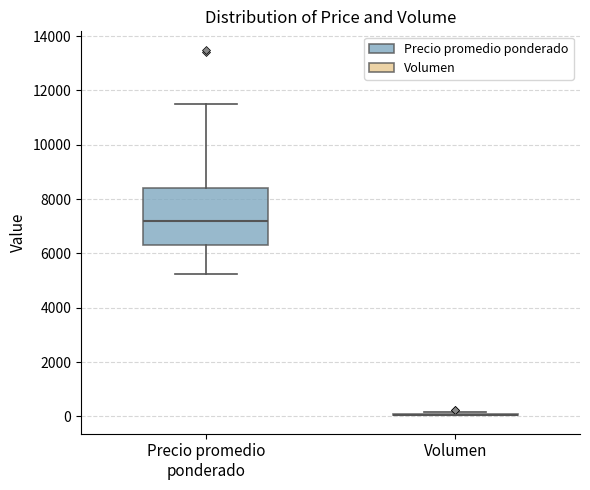

Reading left to right, read every box against the y-axis: the position of its median line, the range the box covers, and the ends of its whiskers. The values are not printed on the chart, so give them approximately, as read against the axis.

Precio promedio ponderado: median 7200, box 6400 to 8400, whiskers 5200 to 11600
Volumen: box collapsed to a line at 0, whiskers 0 to 200